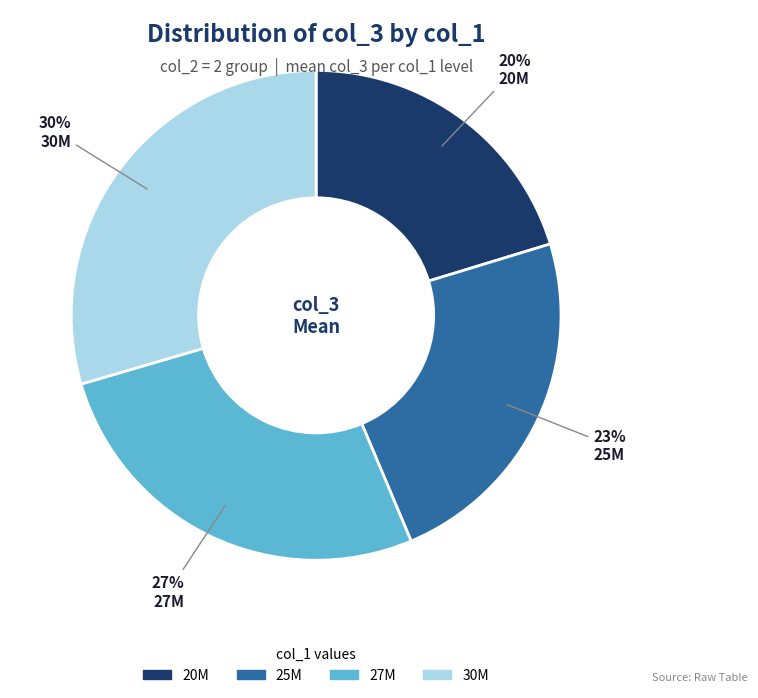

To the nearest percent, what is the average slice percentage?

25%